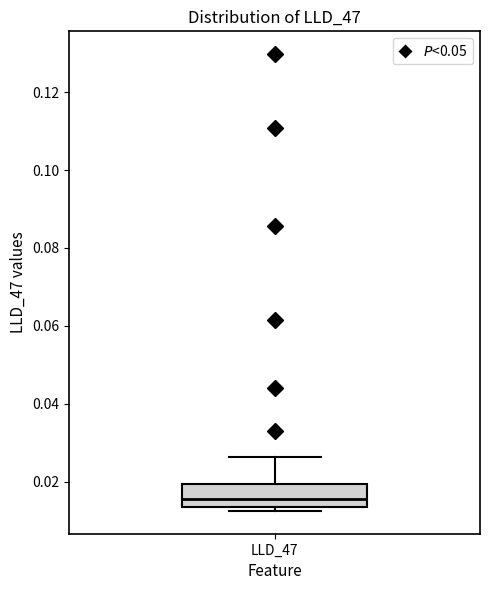

Read this box plot against the y-axis: the position of the median line, the range covered by the box, and the ends of both whiskers. The values are not printed on the chart, so give them approximately, as read against the axis.

median 0.016, box 0.014 to 0.020, whiskers 0.012 to 0.026